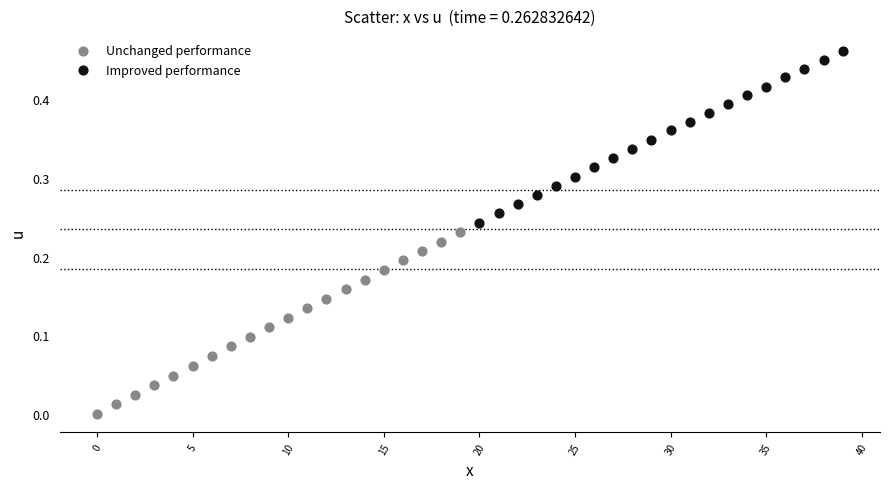

What are all the series names shown in the legend?

Unchanged performance, Improved performance